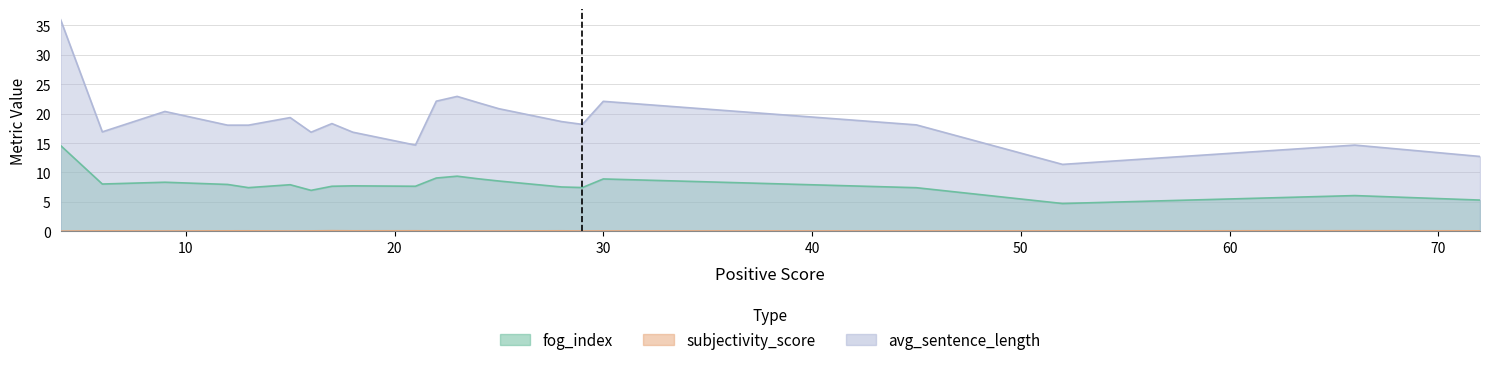

What is the total value across all series at 23?

32.4